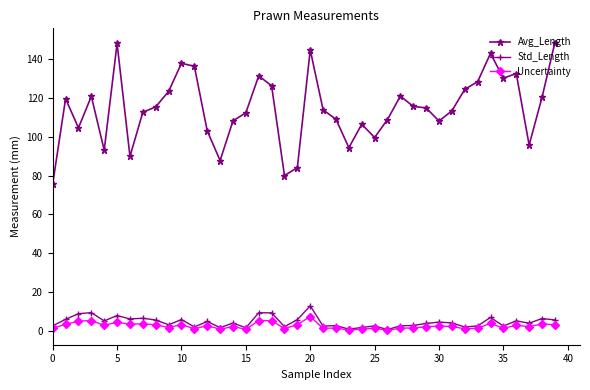

What is the maximum value shown in the chart?

148.2